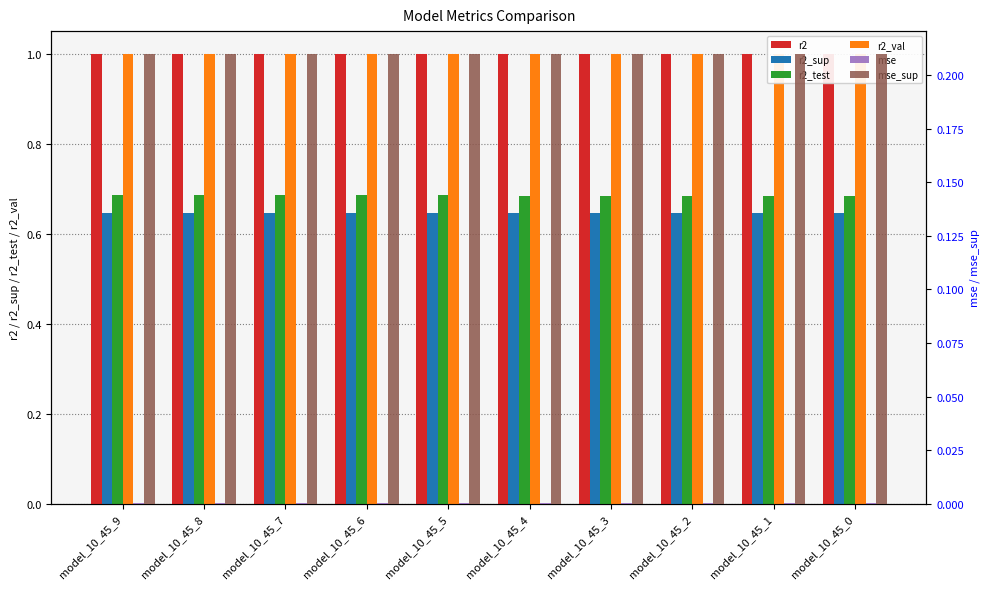

Reading left to right, transcribe all the data shown in this chart.

r2: model_10_45_9=1.0	model_10_45_8=1.0	model_10_45_7=1.0	model_10_45_6=1.0	model_10_45_5=1.0	model_10_45_4=1.0	model_10_45_3=1.0	model_10_45_2=1.0	model_10_45_1=1.0	model_10_45_0=1.0
r2_sup: model_10_45_9=0.6	model_10_45_8=0.6	model_10_45_7=0.6	model_10_45_6=0.6	model_10_45_5=0.6	model_10_45_4=0.6	model_10_45_3=0.6	model_10_45_2=0.6	model_10_45_1=0.6	model_10_45_0=0.6
r2_test: model_10_45_9=0.7	model_10_45_8=0.7	model_10_45_7=0.7	model_10_45_6=0.7	model_10_45_5=0.7	model_10_45_4=0.7	model_10_45_3=0.7	model_10_45_2=0.7	model_10_45_1=0.7	model_10_45_0=0.7
r2_val: model_10_45_9=1.0	model_10_45_8=1.0	model_10_45_7=1.0	model_10_45_6=1.0	model_10_45_5=1.0	model_10_45_4=1.0	model_10_45_3=1.0	model_10_45_2=1.0	model_10_45_1=1.0	model_10_45_0=1.0
mse: model_10_45_9=0.0	model_10_45_8=0.0	model_10_45_7=0.0	model_10_45_6=0.0	model_10_45_5=0.0	model_10_45_4=0.0	model_10_45_3=0.0	model_10_45_2=0.0	model_10_45_1=0.0	model_10_45_0=0.0
mse_sup: model_10_45_9=0.2	model_10_45_8=0.2	model_10_45_7=0.2	model_10_45_6=0.2	model_10_45_5=0.2	model_10_45_4=0.2	model_10_45_3=0.2	model_10_45_2=0.2	model_10_45_1=0.2	model_10_45_0=0.2